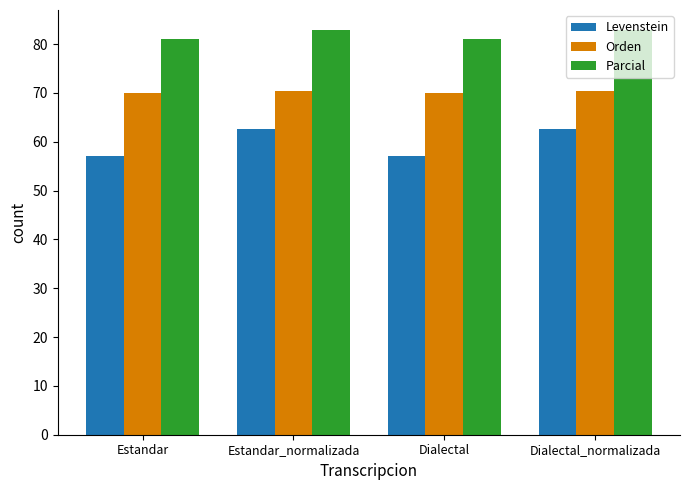

How many bars are there in each group?

3